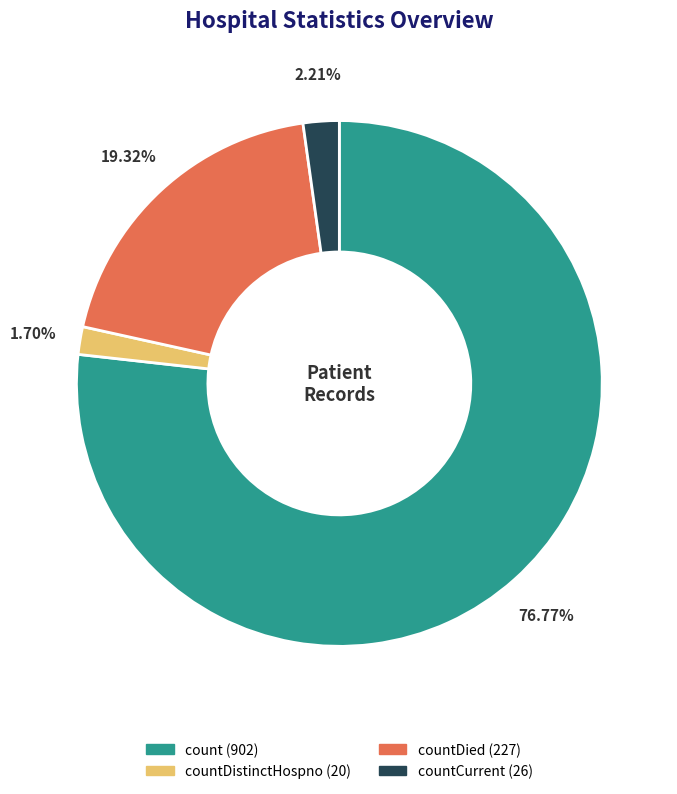

Is there a majority slice in this chart?

Yes